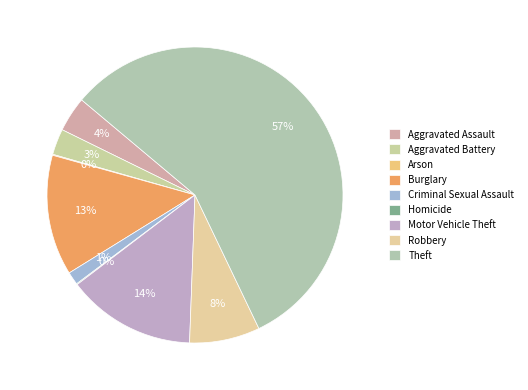

Between Homicide and Aggravated Battery, which is larger?

Aggravated Battery